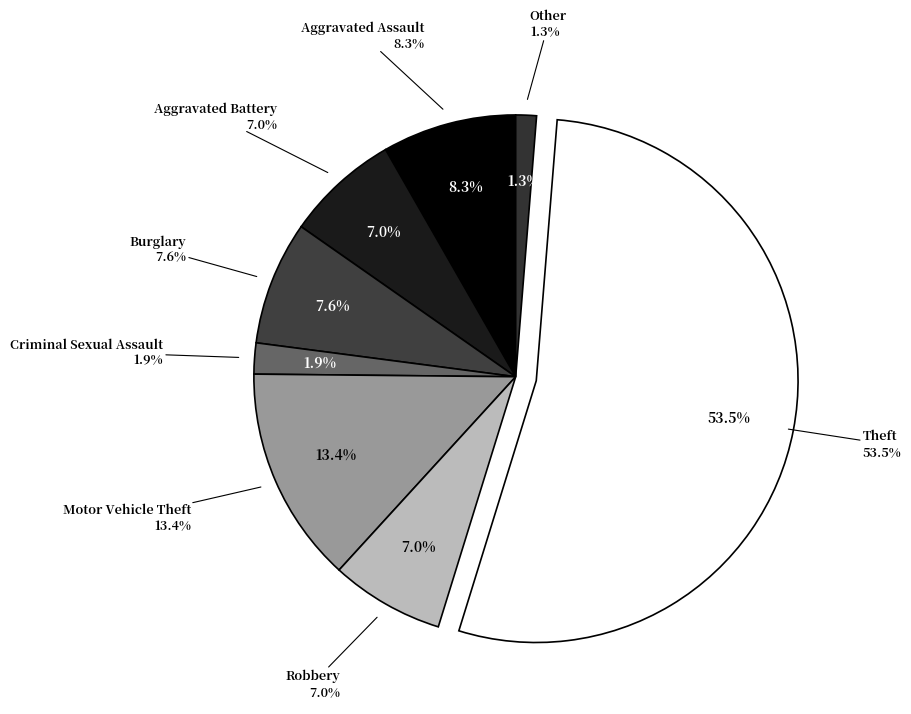

Rank the categories by value from lowest to highest.

Other, Criminal Sexual Assault, Aggravated Battery, Robbery, Burglary, Aggravated Assault, Motor Vehicle Theft, Theft